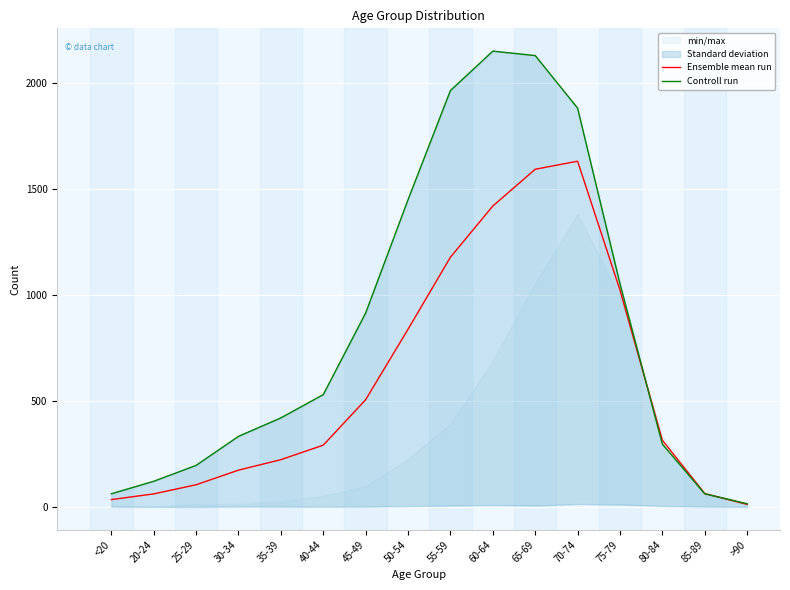

What is the difference between the maximum and minimum values in the Ensemble mean run series?

1619.5